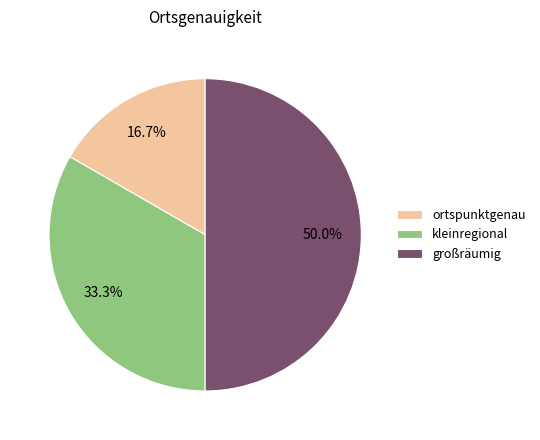

Is ortspunktgenau the majority of the pie?

No